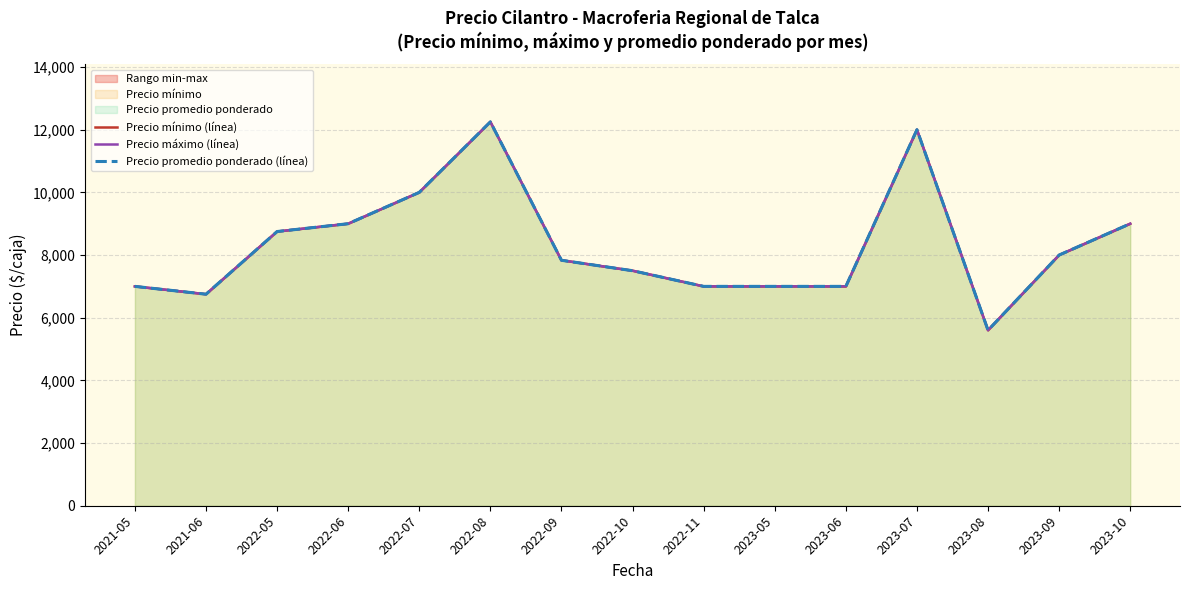

True or false: Precio máximo (línea) and Precio promedio ponderado (línea) intersect in this chart.

False